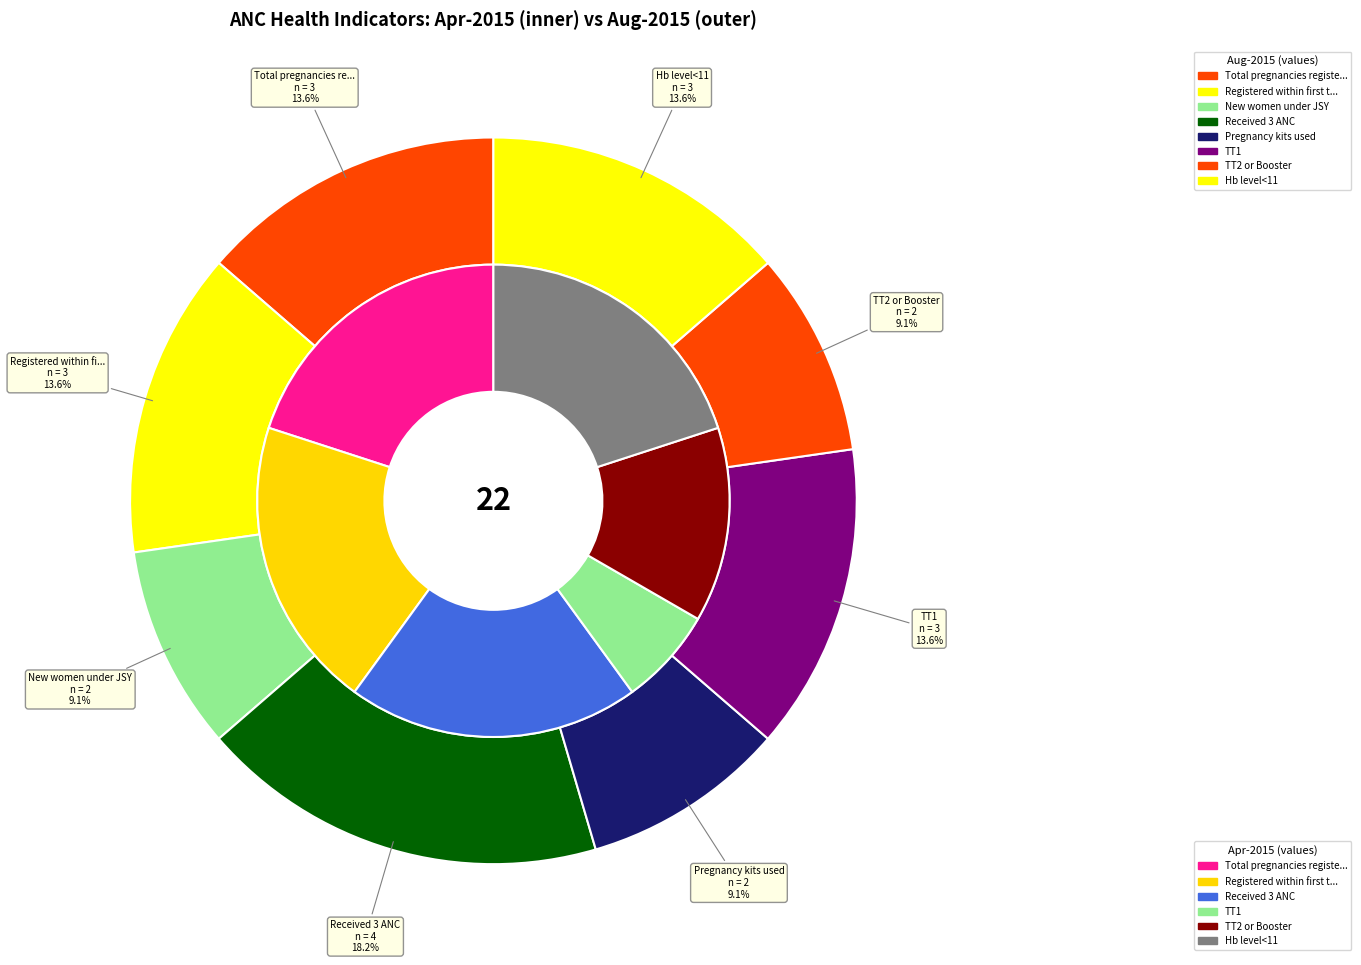

Is it true that Number of pregnant women received 3 ANC is 33% of the pie?

False